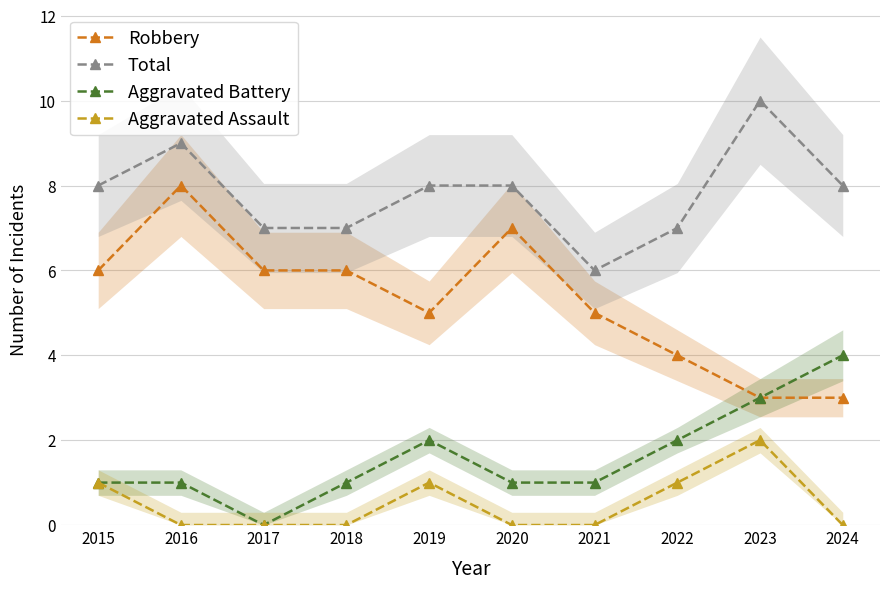

True or false: Robbery and Aggravated Assault cross at least once.

False